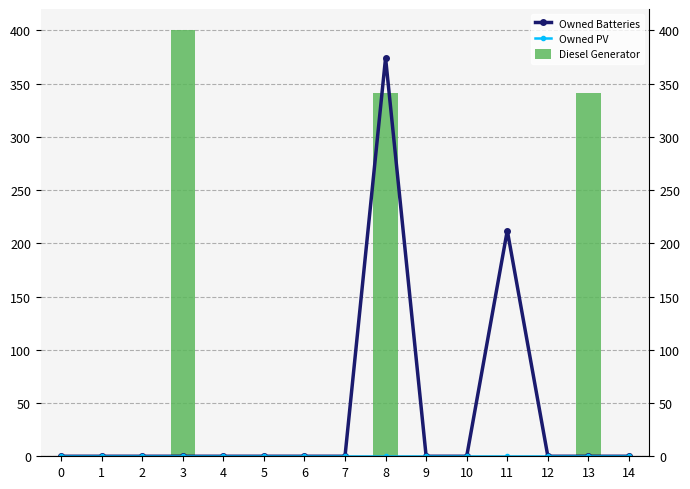

What are all the series names shown in the legend?

Owned Batteries, Owned PV, Diesel Generator